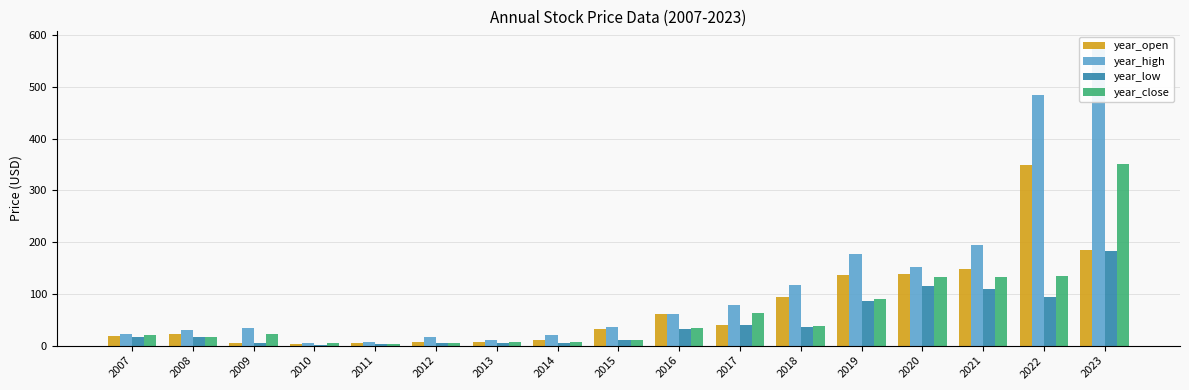

Reading left to right, extract all data points from this chart.

year_open: 2007=17.8	2008=22.9	2009=4.9	2010=3.8	2011=4.7	2012=7.7	2013=7.7	2014=11.2	2015=32.9	2016=61.2	2017=39.0	2018=94.2	2019=137.3	2020=138.6	2021=148.0	2022=349.4	2023=184.2
year_high: 2007=22.5	2008=30.4	2009=34.1	2010=5.4	2011=6.1	2012=17.2	2013=10.1	2014=21.2	2015=36.7	2016=62.0	2017=78.2	2018=117.7	2019=176.6	2020=152.4	2021=194.7	2022=485.1	2023=578.8
year_low: 2007=16.7	2008=17.2	2009=4.9	2010=1.5	2011=2.8	2012=4.2	2013=5.0	2014=5.2	2015=11.1	2016=32.8	2017=39.0	2018=36.0	2019=87.2	2020=115.1	2021=110.3	2022=94.3	2023=182.9
year_close: 2007=20.9	2008=17.6	2009=22.3	2010=4.9	2011=3.6	2012=5.0	2013=7.4	2014=7.4	2015=11.1	2016=33.2	2017=63.3	2018=38.1	2019=90.7	2020=132.4	2021=132.5	2022=135.2	2023=350.6